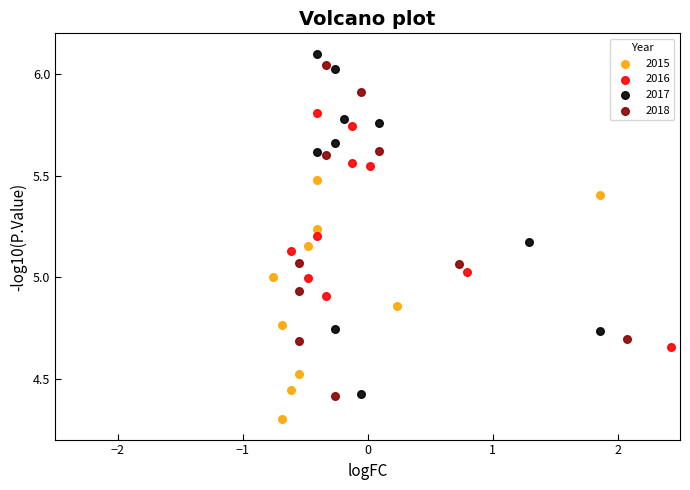

What are all the series names shown in the legend?

2015, 2016, 2017, 2018